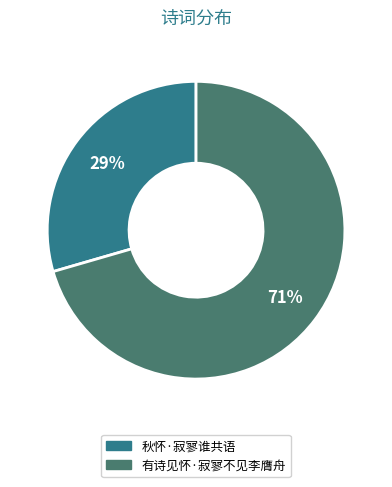

Count the number of slices in the pie.

2